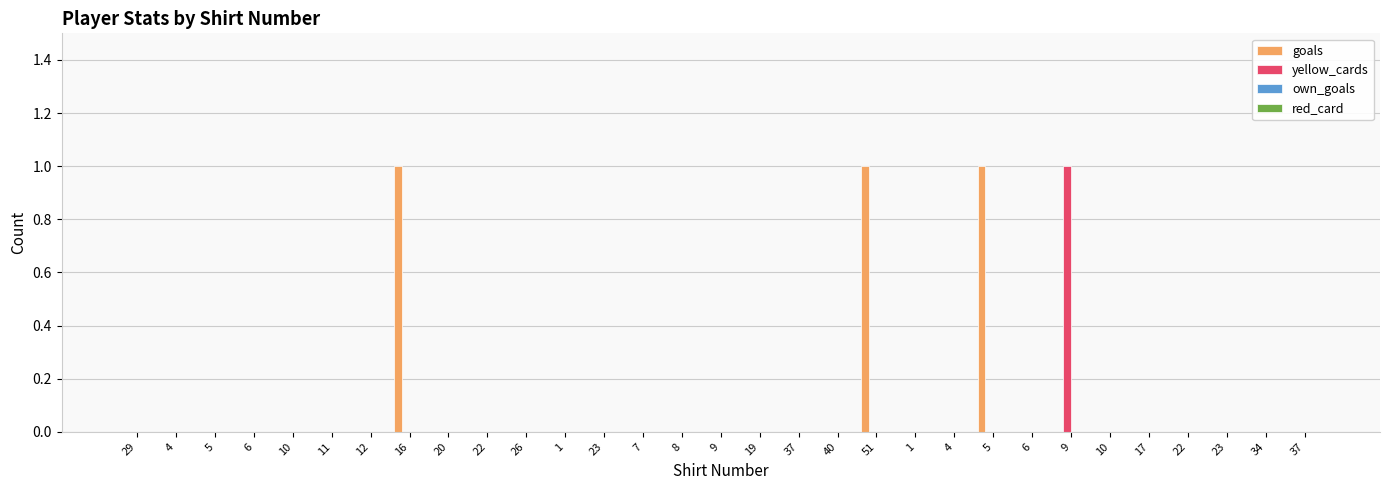

The value of goals at 4 is -1. True or false?

False